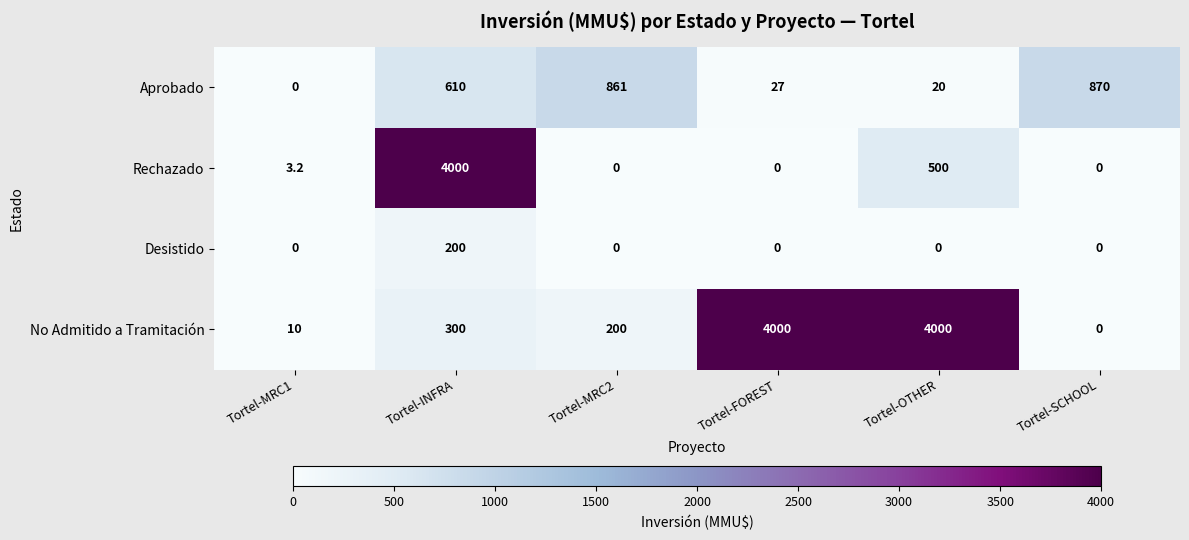

What is the difference between the No Admitido a Tramitación values at Tortel-INFRA and Tortel-SCHOOL?

300.0